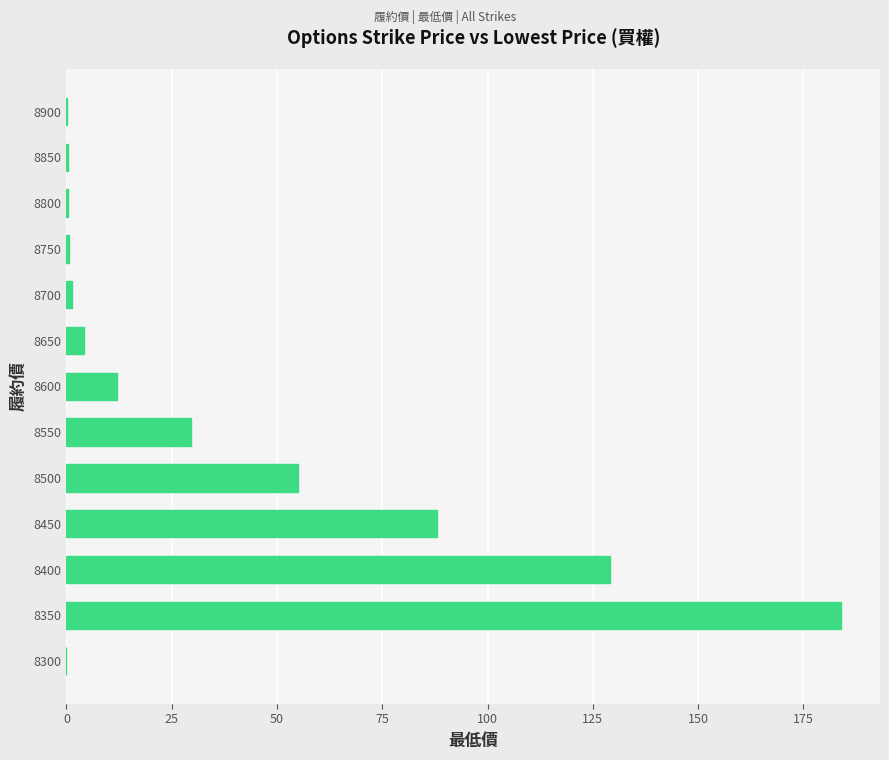

What is the sum of all values?

504.6